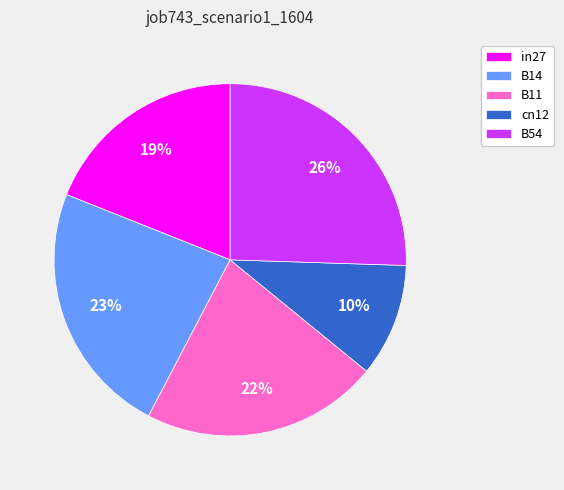

To the nearest percent, what is the combined percentage of in27 and cn12?

29%